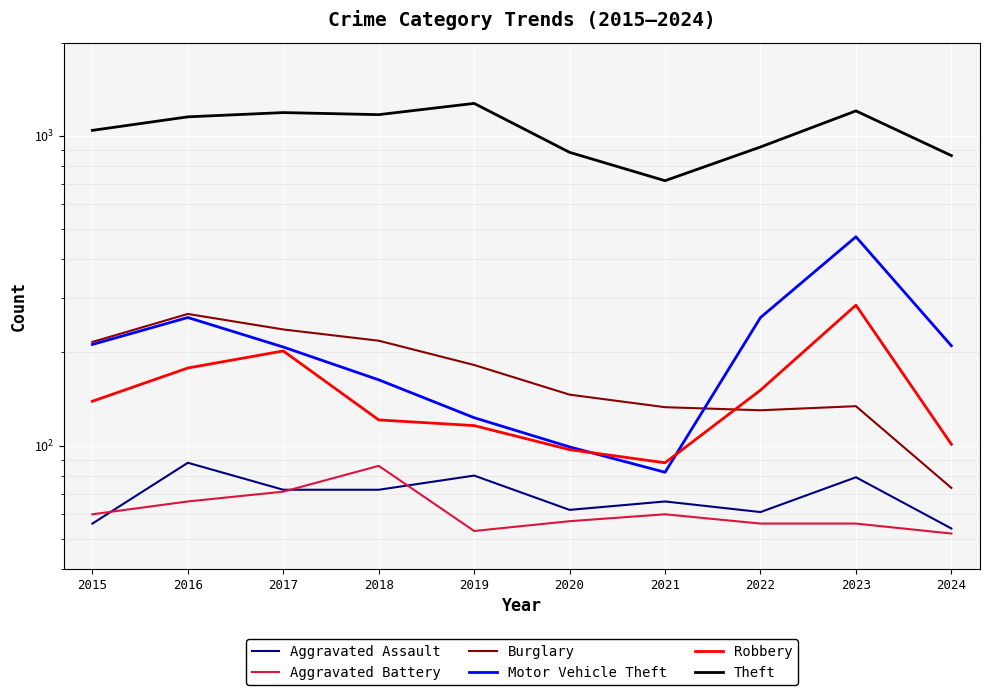

Which category has the lowest value across all series?

2024